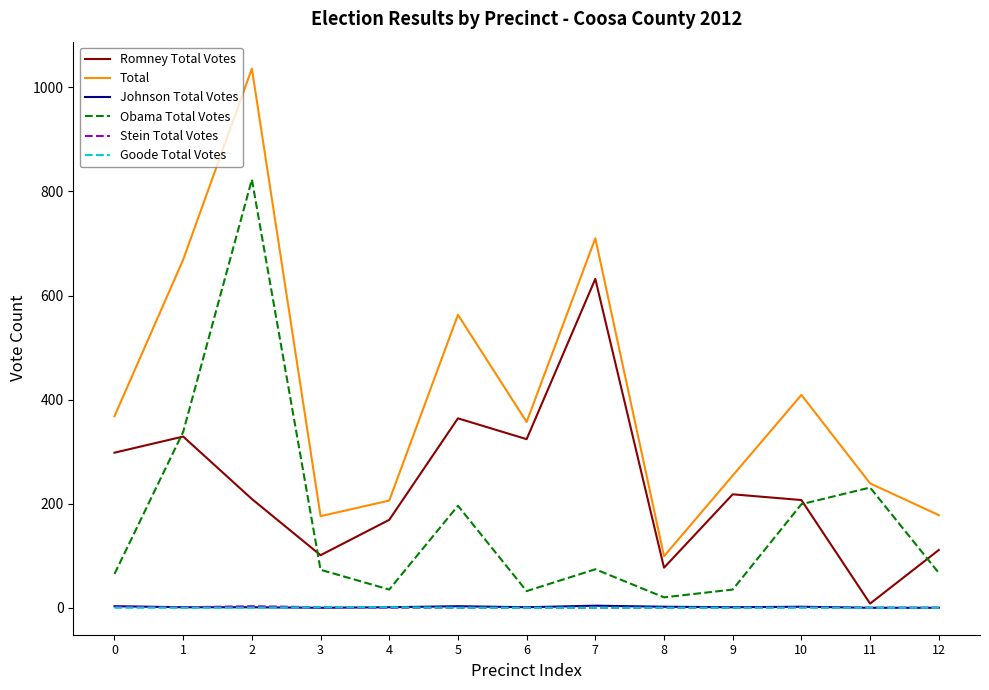

Count the Goode Total Votes values in the range 0 to 1.

13